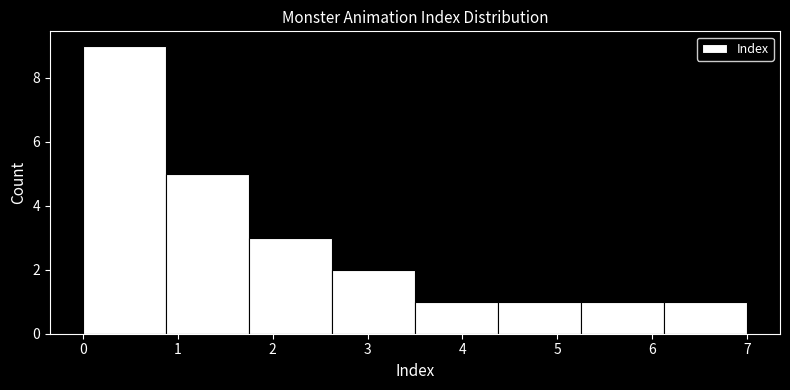

What is the height of the bar covering 2.6 to 3.5 on the x-axis? Neither the bar edges nor the heights are printed on the chart, so give them approximately, as read against the axes.

2